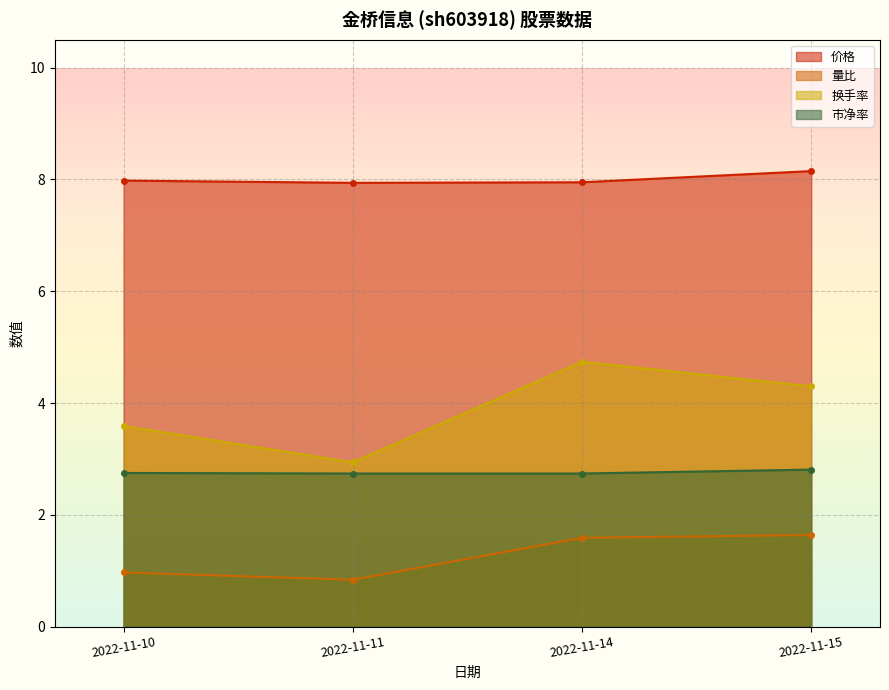

At which label does 市净率 reach its peak?

2022-11-15